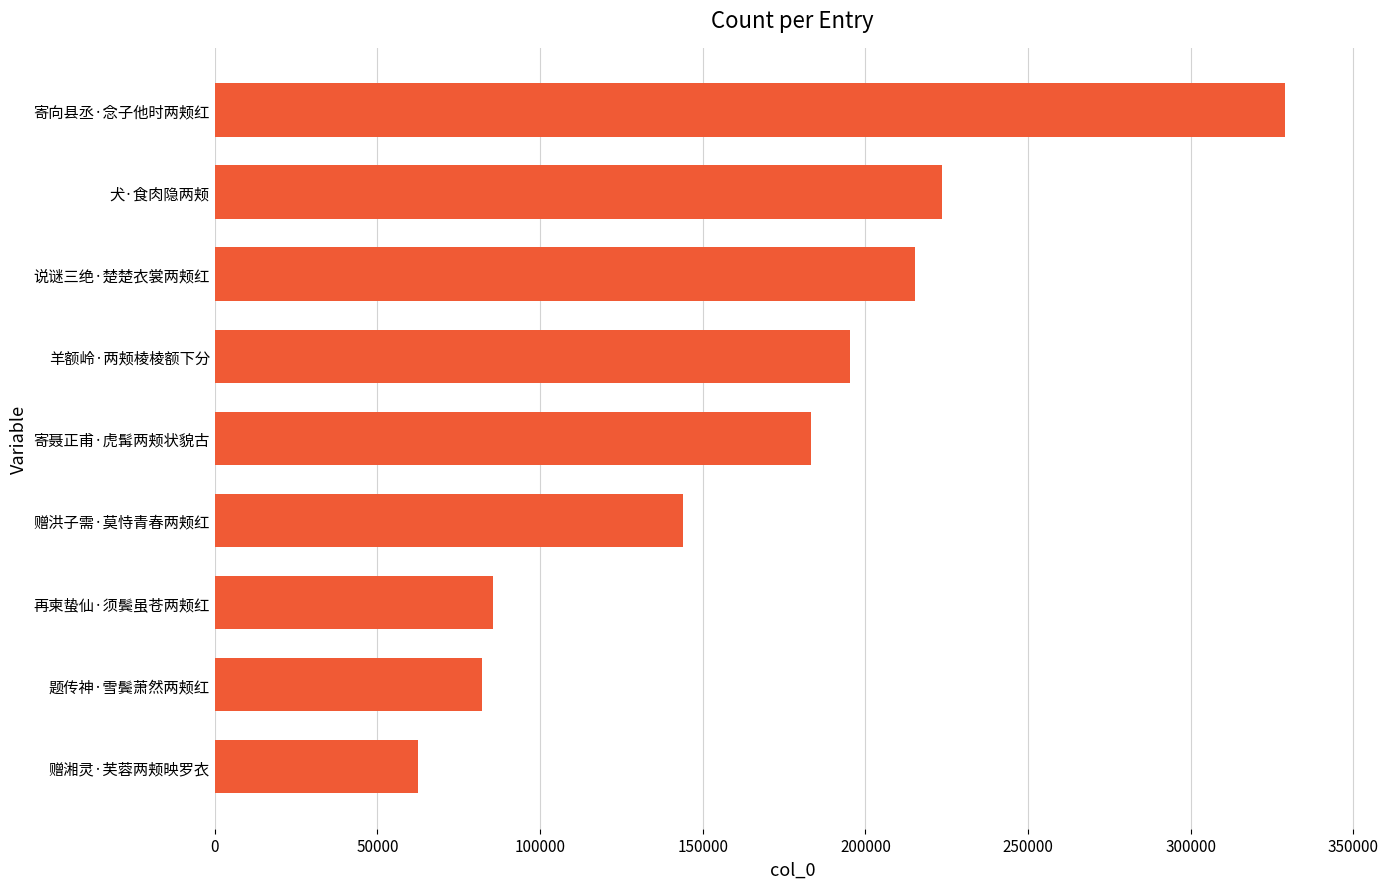

What is the smallest value displayed?

62399